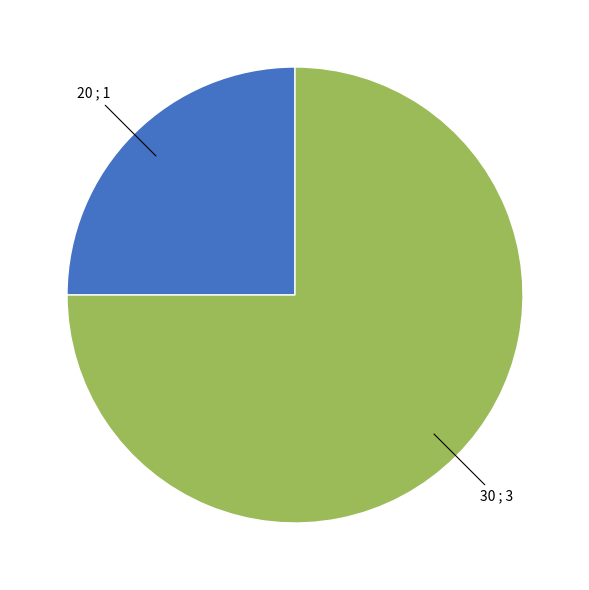

Is there a majority slice in this chart?

Yes